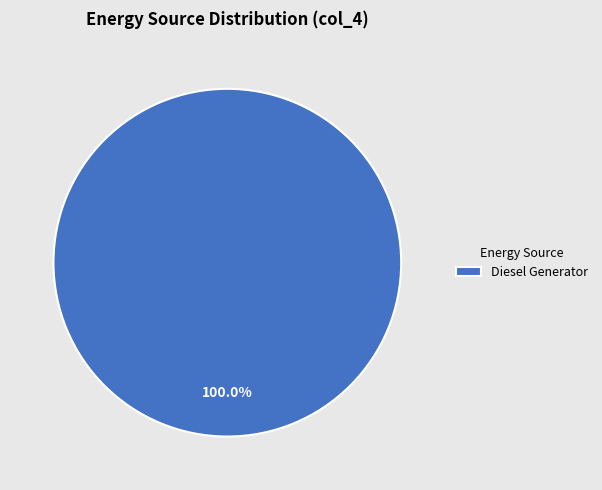

Rank the categories by value from lowest to highest.

Diesel Generator